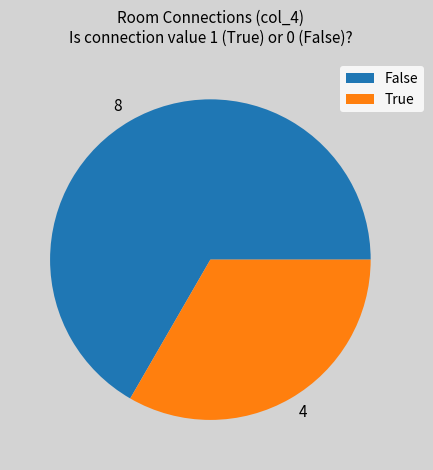

Approximately how many times larger is the value at 8 compared to 4?

2.0